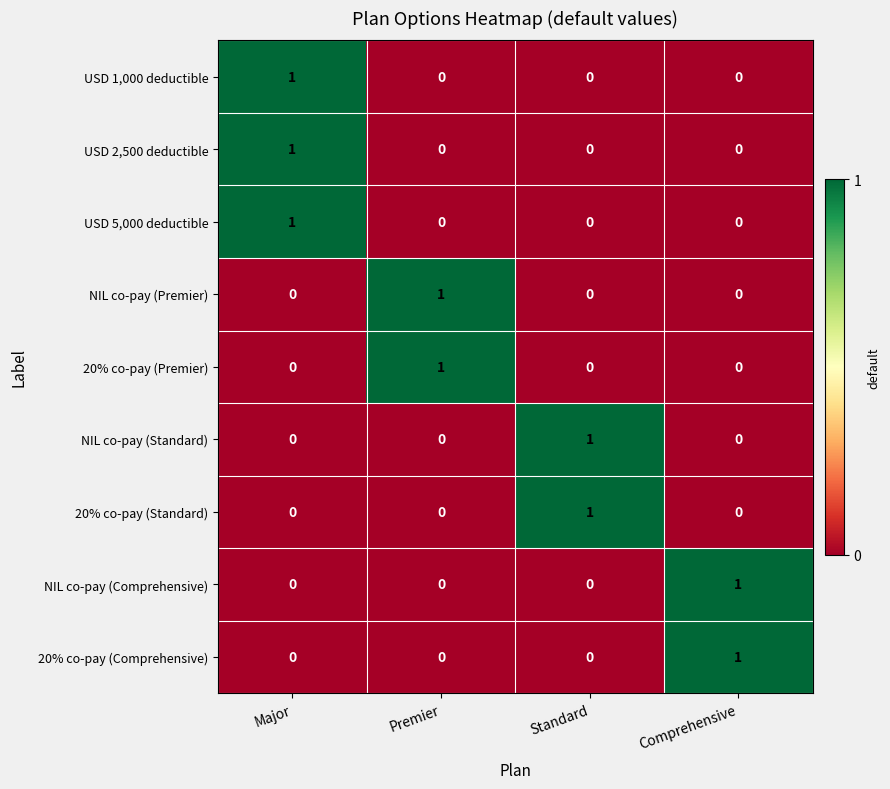

The value of NIL co-pay (Premier) at Comprehensive is 0. True or false?

True